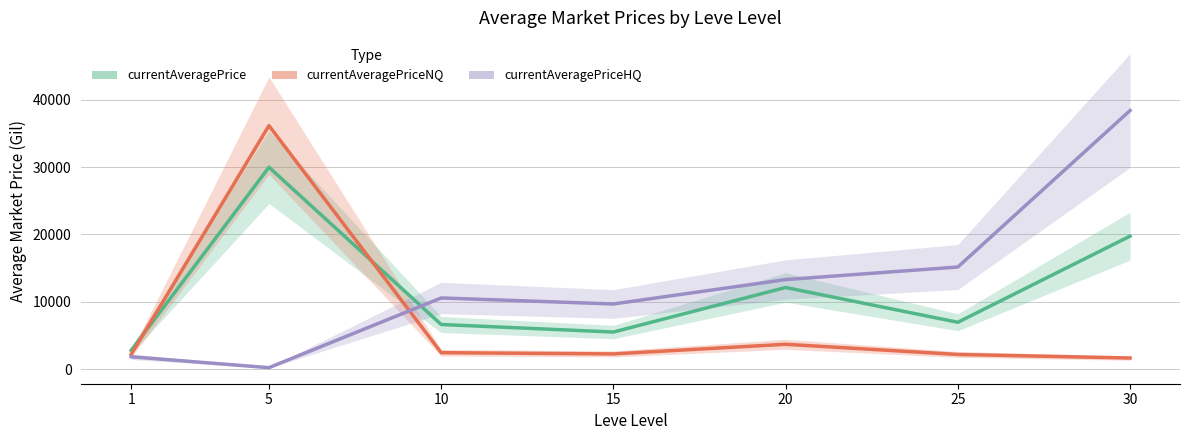

List the series in order of their peak value, lowest first.

currentAveragePrice, currentAveragePriceNQ, currentAveragePriceHQ